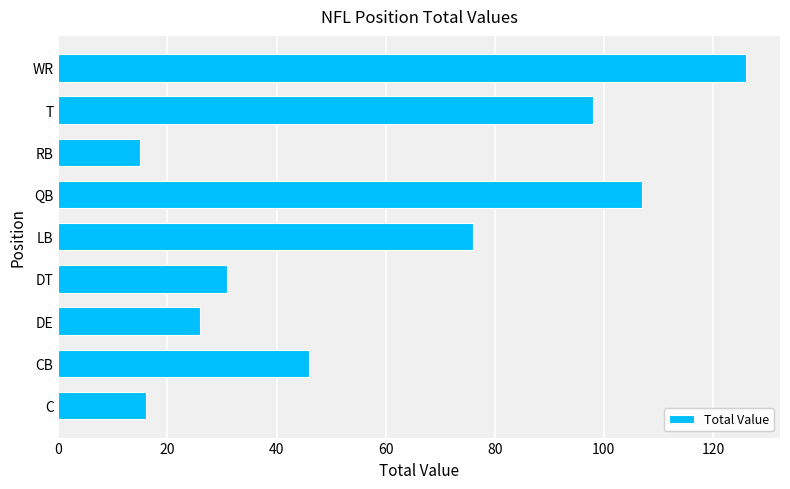

Reading top to bottom, extract all data points from this chart.

WR=126	T=98	RB=15	QB=107	LB=76	DT=31	DE=26	CB=46	C=16